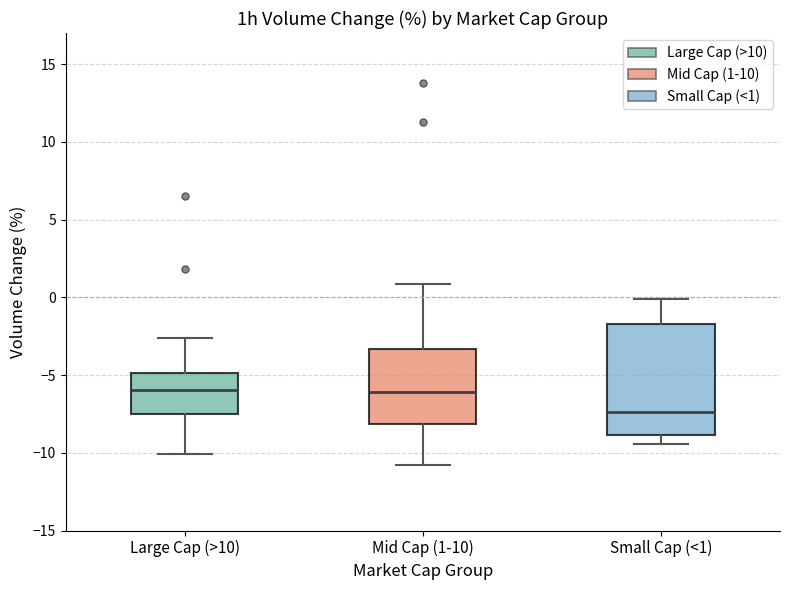

Where does the lower whisker of the box for Small Cap (<1) end on the y-axis? The values are not printed on the chart, so give them approximately, as read against the axis.

-9.5